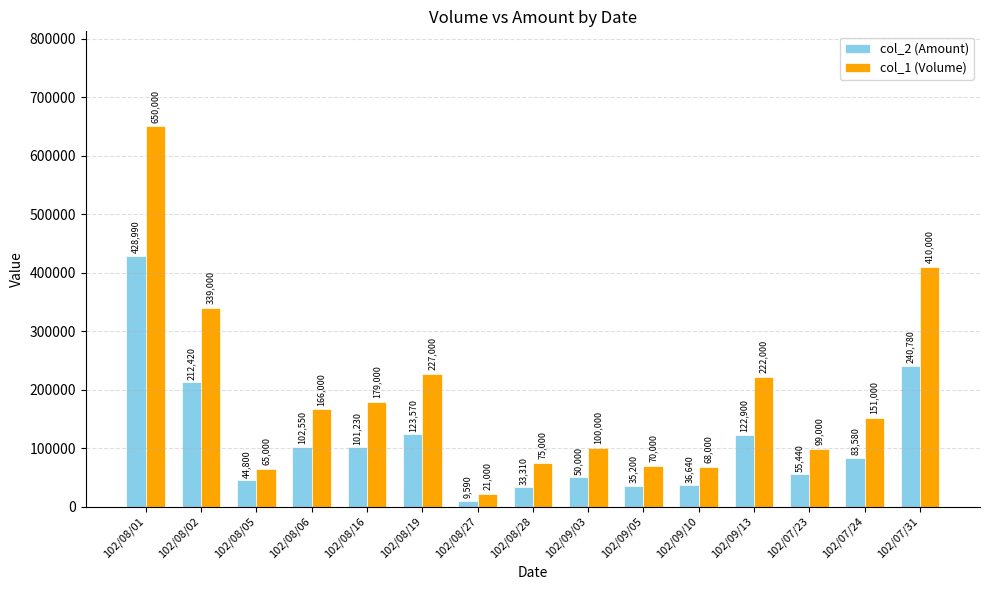

At which label does col_1 (Volume) reach its minimum?

102/08/27